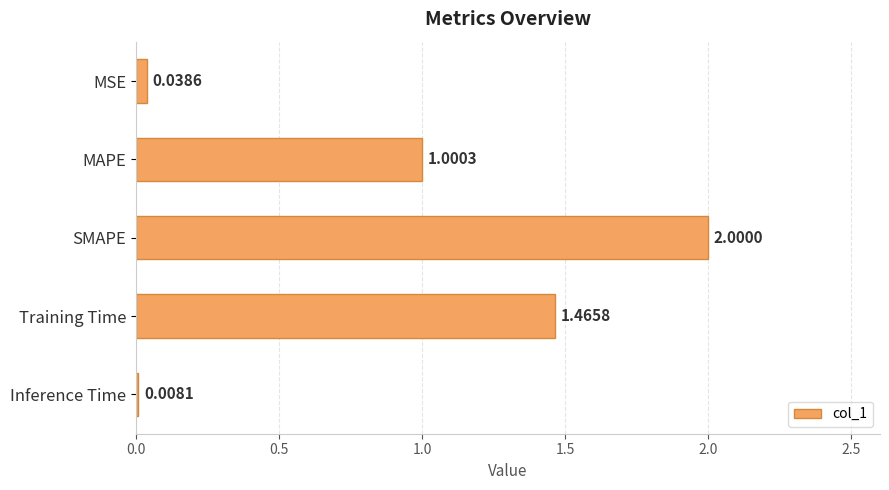

Rank the categories by value from highest to lowest.

SMAPE, Training Time, MAPE, MSE, Inference Time